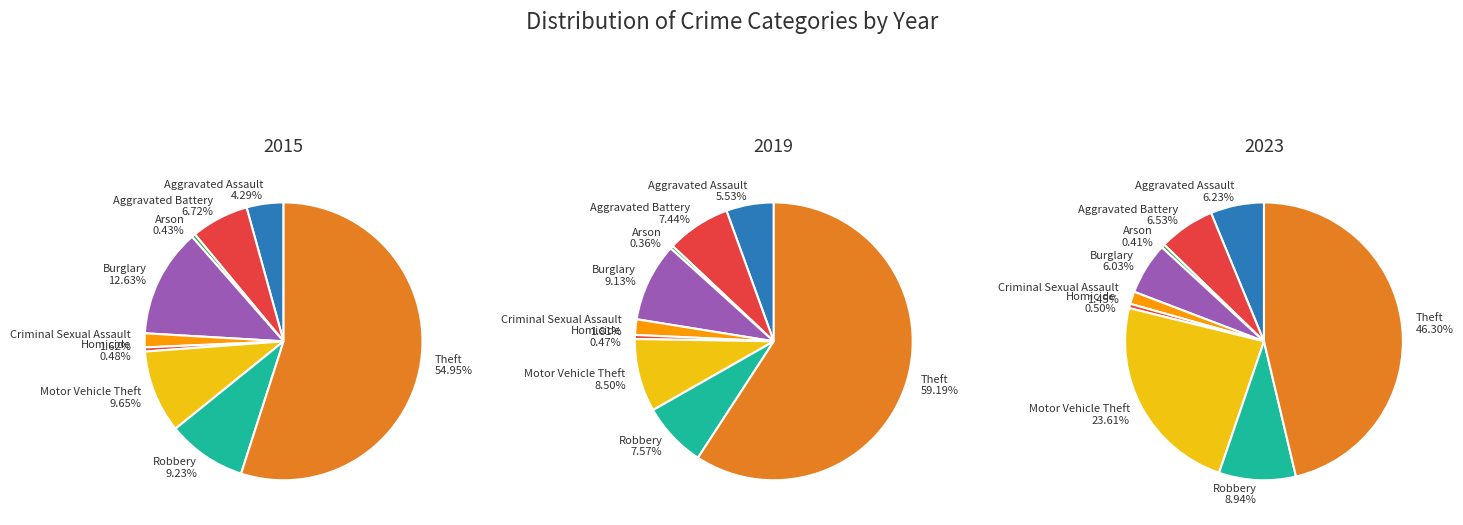

What is the majority slice?

Theft